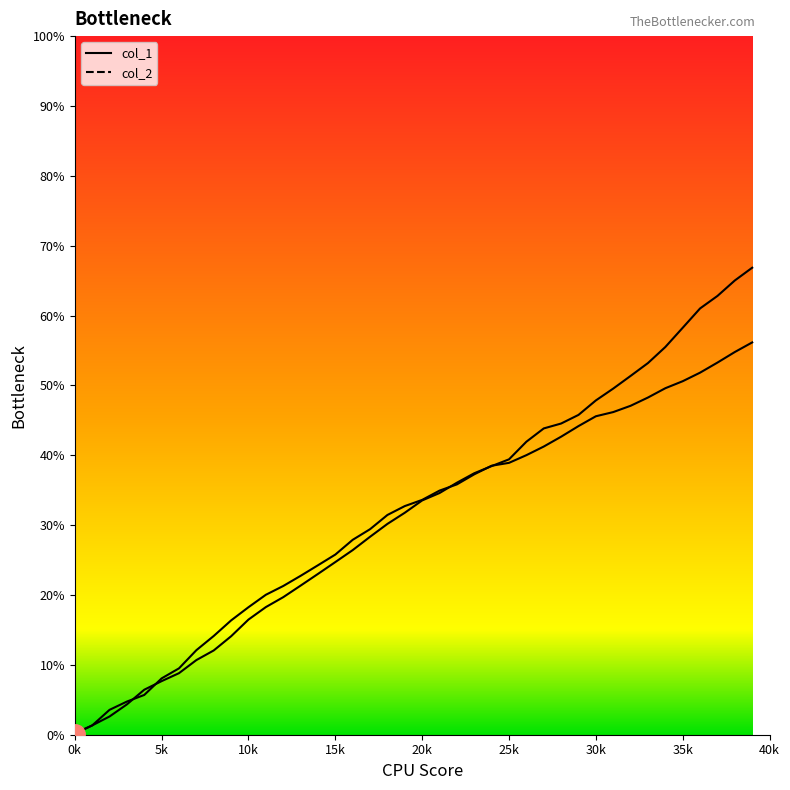

Is it true that col_1 equals 44.5 at 280?

True